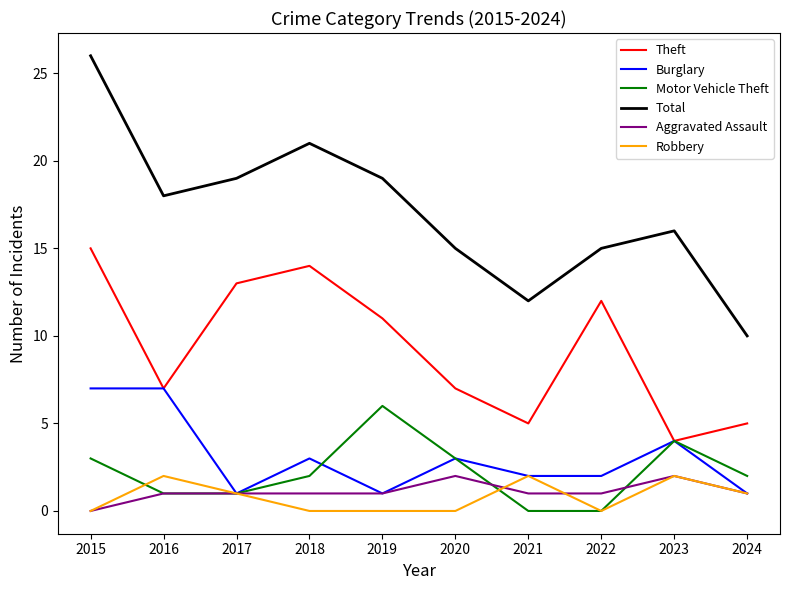

True or false: Robbery and Total cross at least once.

False